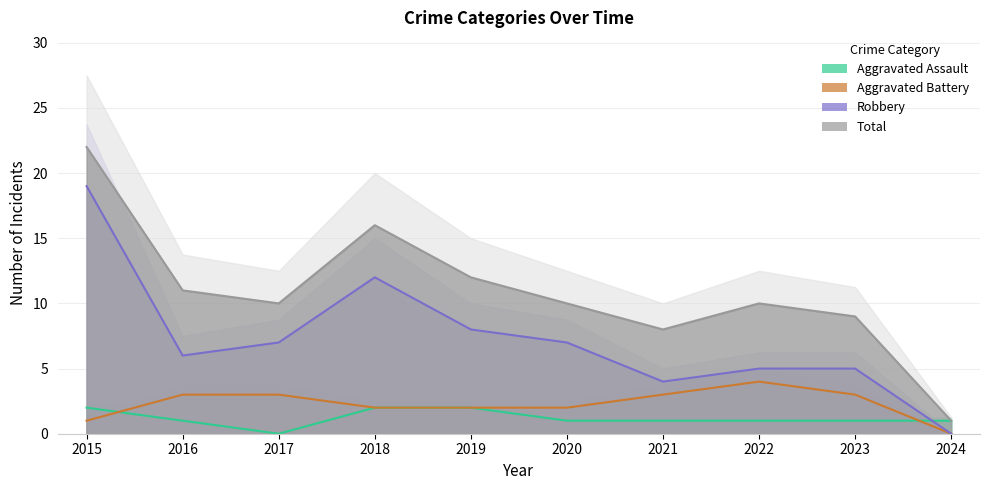

Read the Total value at 2015, to the nearest 5.

20